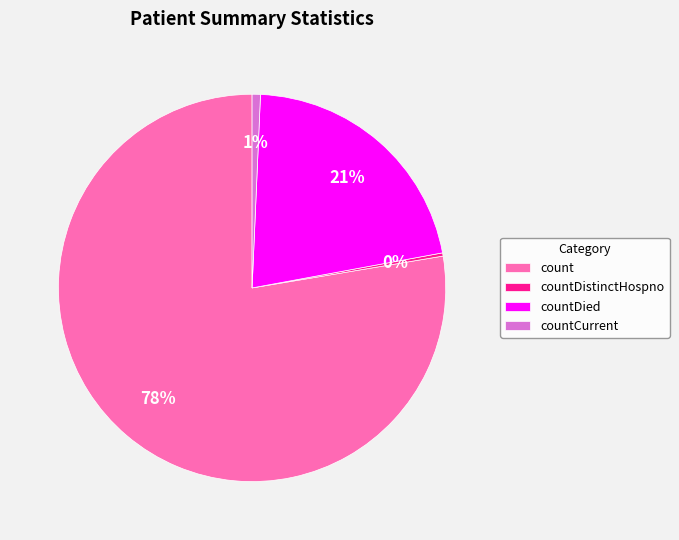

Is count the majority of the pie?

Yes